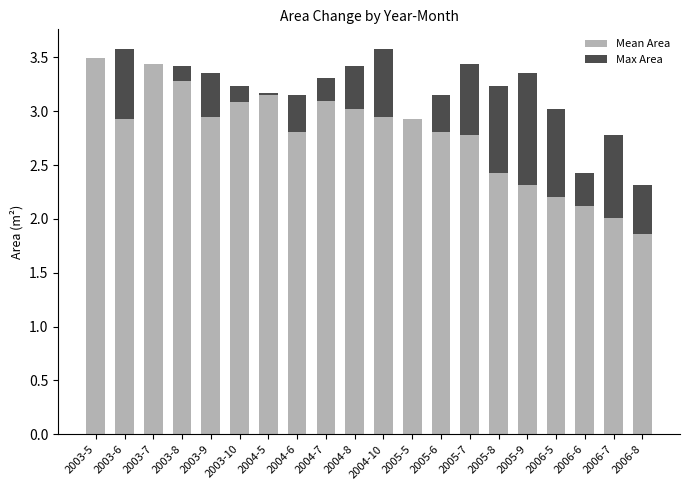

True or false: Mean Area has a value of 3.1 at 2004-7.

True